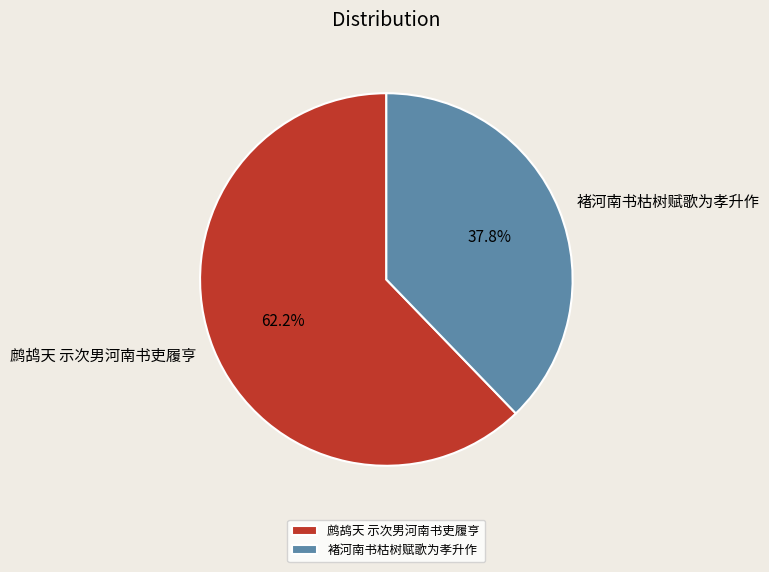

How many slices are in this pie chart?

2